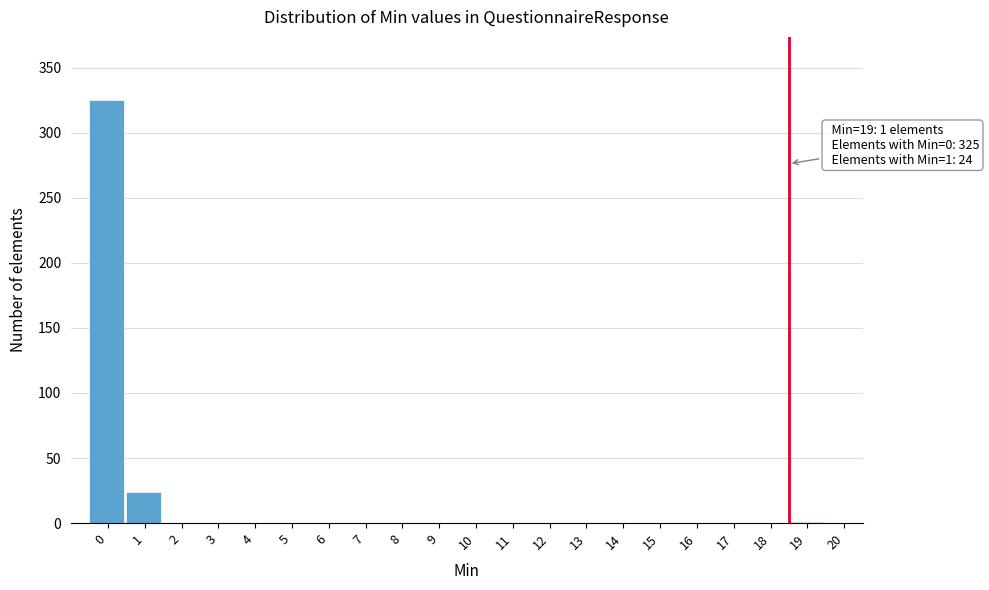

What is the maximum value shown in the chart?

325